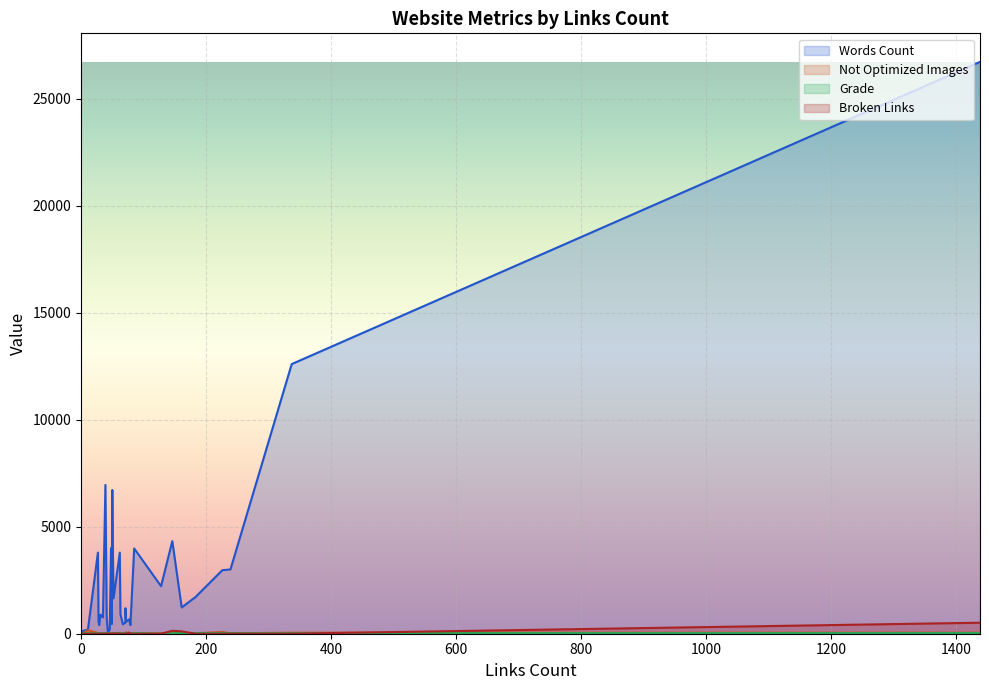

What are all the series names shown in the legend?

wordsCount, notOptimizedImagesCount, grade, brokenLinksCount